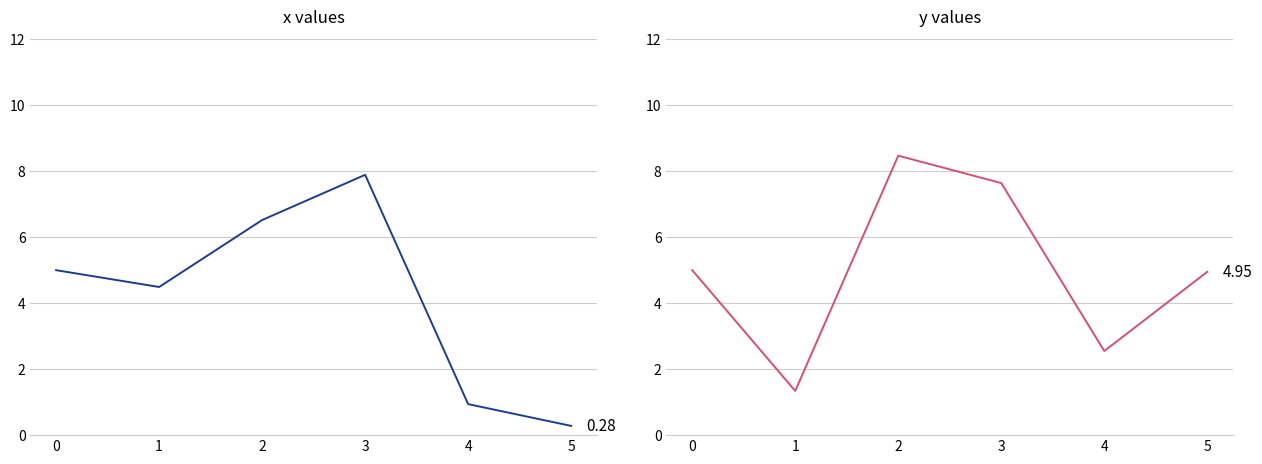

True or false: y has more than 2 points higher than both neighbors.

False